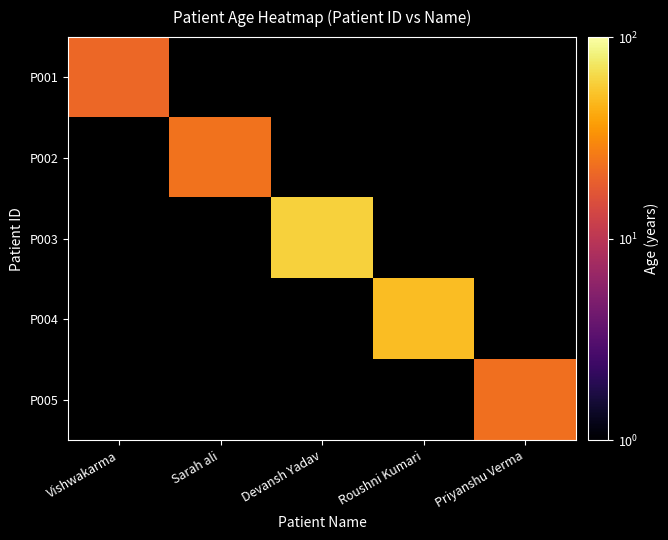

List the series in order of their overall mean, lowest first.

P001, P002, P003, P004, P005